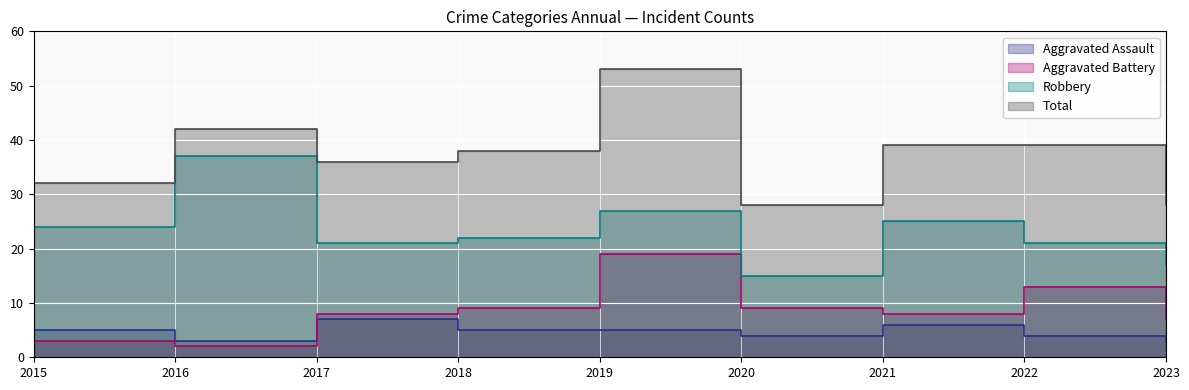

True or false: Robbery and Aggravated Battery cross at least once.

False